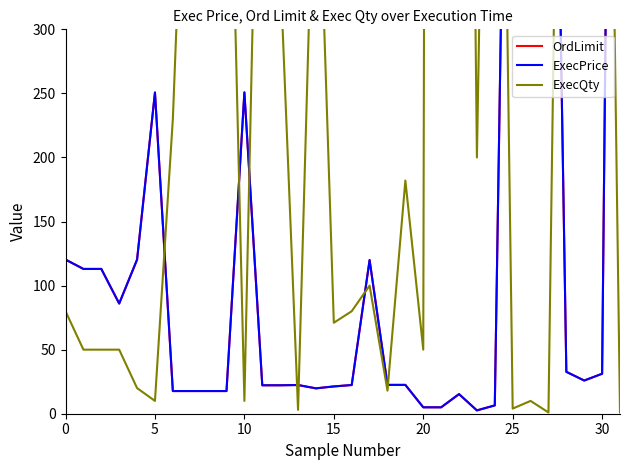

What value does the ExecPrice series have at 25?

878.0